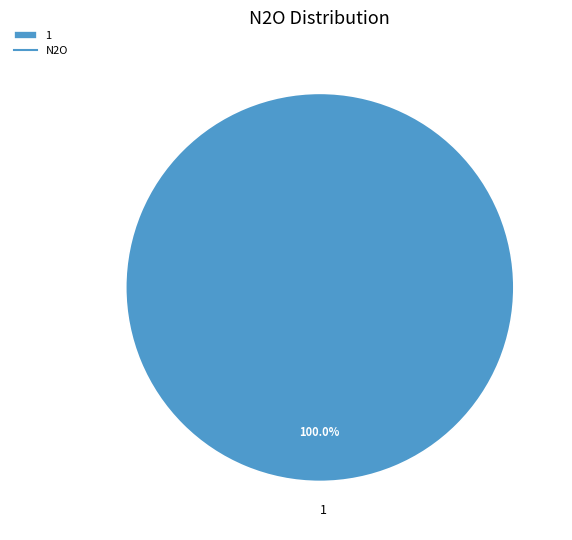

True or false: 1 accounts for 100% of the total.

True